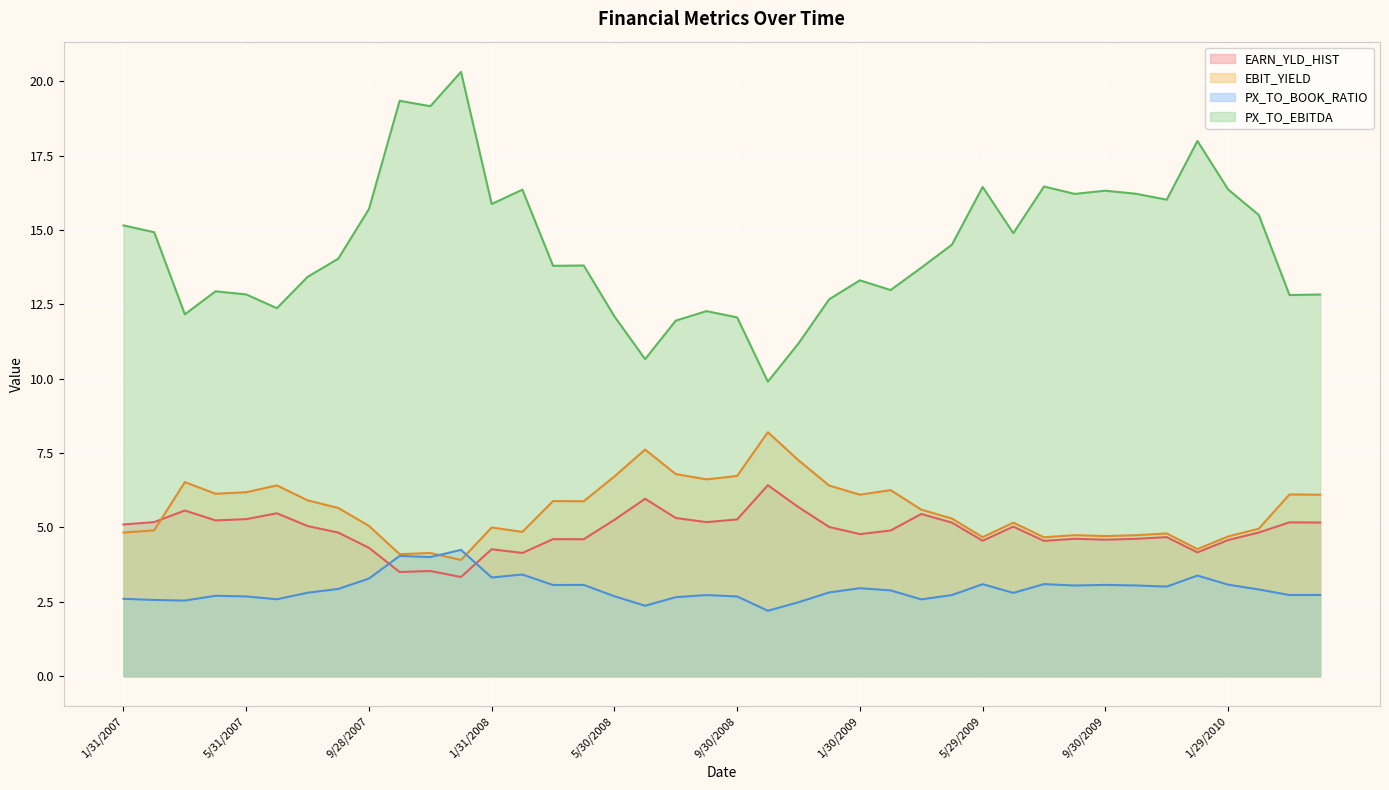

True or false: EBIT_YIELD has more than 0 points higher than both neighbors.

True